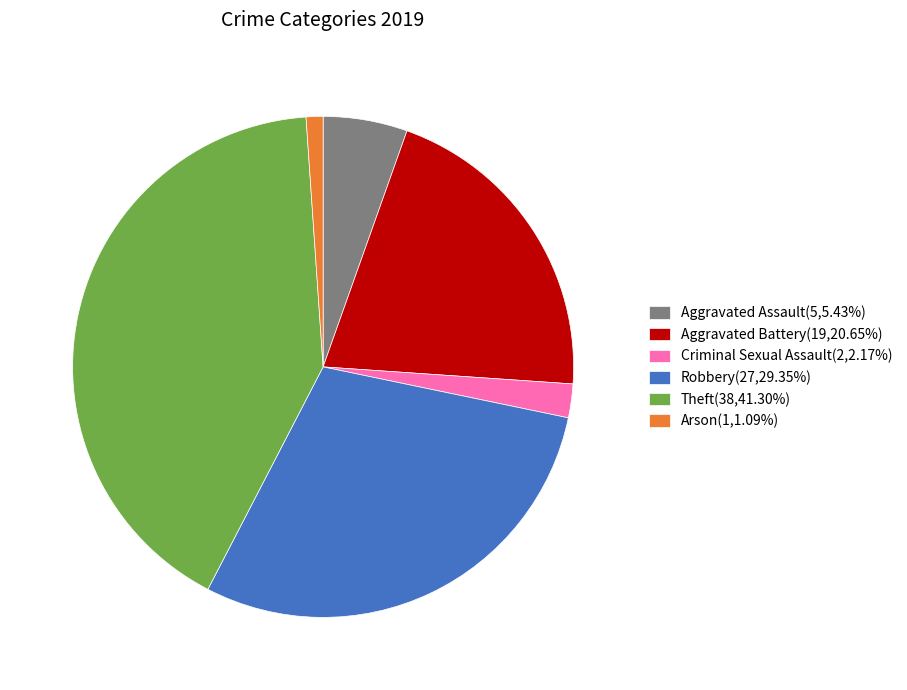

Is it true that Robbery is 29% of the pie?

True